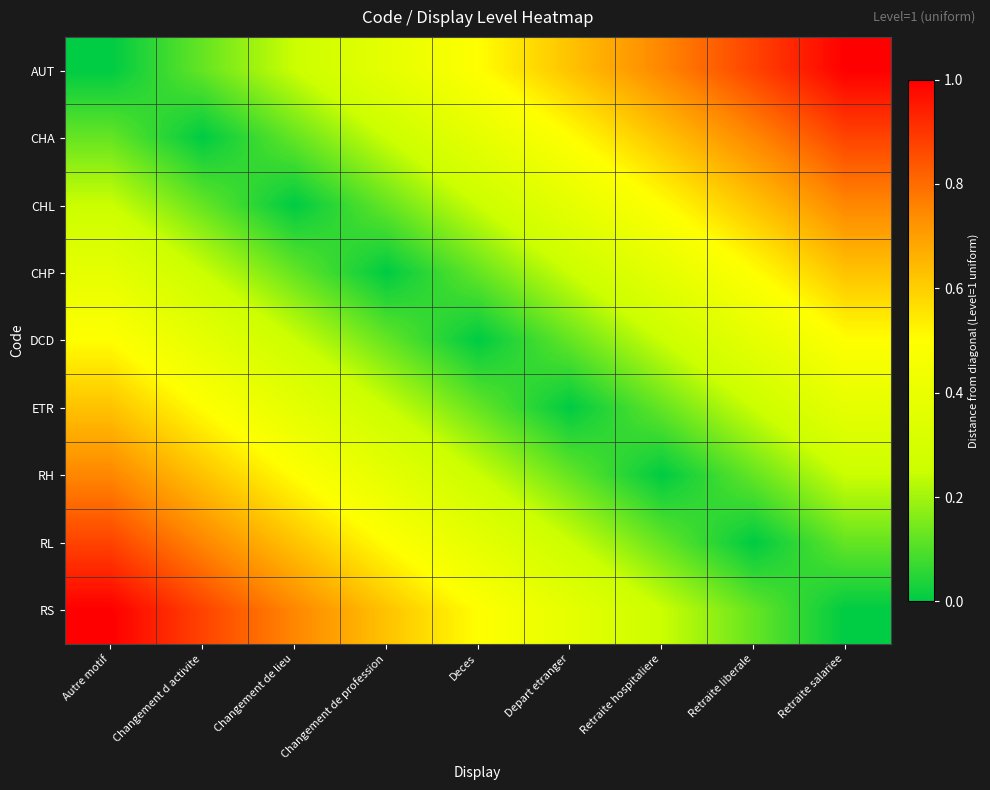

Reading left to right, list all the values displayed in this chart.

AUT: Autre motif=0.0	Changement d activite=0.1	Changement de lieu=0.2	Changement de profession=0.4	Deces=0.5	Depart etranger=0.6	Retraite hospitaliere=0.8	Retraite liberale=0.9	Retraite salariee=1.0
CHA: Autre motif=0.1	Changement d activite=0.0	Changement de lieu=0.1	Changement de profession=0.2	Deces=0.4	Depart etranger=0.5	Retraite hospitaliere=0.6	Retraite liberale=0.8	Retraite salariee=0.9
CHL: Autre motif=0.2	Changement d activite=0.1	Changement de lieu=0.0	Changement de profession=0.1	Deces=0.2	Depart etranger=0.4	Retraite hospitaliere=0.5	Retraite liberale=0.6	Retraite salariee=0.8
CHP: Autre motif=0.4	Changement d activite=0.2	Changement de lieu=0.1	Changement de profession=0.0	Deces=0.1	Depart etranger=0.2	Retraite hospitaliere=0.4	Retraite liberale=0.5	Retraite salariee=0.6
DCD: Autre motif=0.5	Changement d activite=0.4	Changement de lieu=0.2	Changement de profession=0.1	Deces=0.0	Depart etranger=0.1	Retraite hospitaliere=0.2	Retraite liberale=0.4	Retraite salariee=0.5
ETR: Autre motif=0.6	Changement d activite=0.5	Changement de lieu=0.4	Changement de profession=0.2	Deces=0.1	Depart etranger=0.0	Retraite hospitaliere=0.1	Retraite liberale=0.2	Retraite salariee=0.4
RH: Autre motif=0.8	Changement d activite=0.6	Changement de lieu=0.5	Changement de profession=0.4	Deces=0.2	Depart etranger=0.1	Retraite hospitaliere=0.0	Retraite liberale=0.1	Retraite salariee=0.2
RL: Autre motif=0.9	Changement d activite=0.8	Changement de lieu=0.6	Changement de profession=0.5	Deces=0.4	Depart etranger=0.2	Retraite hospitaliere=0.1	Retraite liberale=0.0	Retraite salariee=0.1
RS: Autre motif=1.0	Changement d activite=0.9	Changement de lieu=0.8	Changement de profession=0.6	Deces=0.5	Depart etranger=0.4	Retraite hospitaliere=0.2	Retraite liberale=0.1	Retraite salariee=0.0